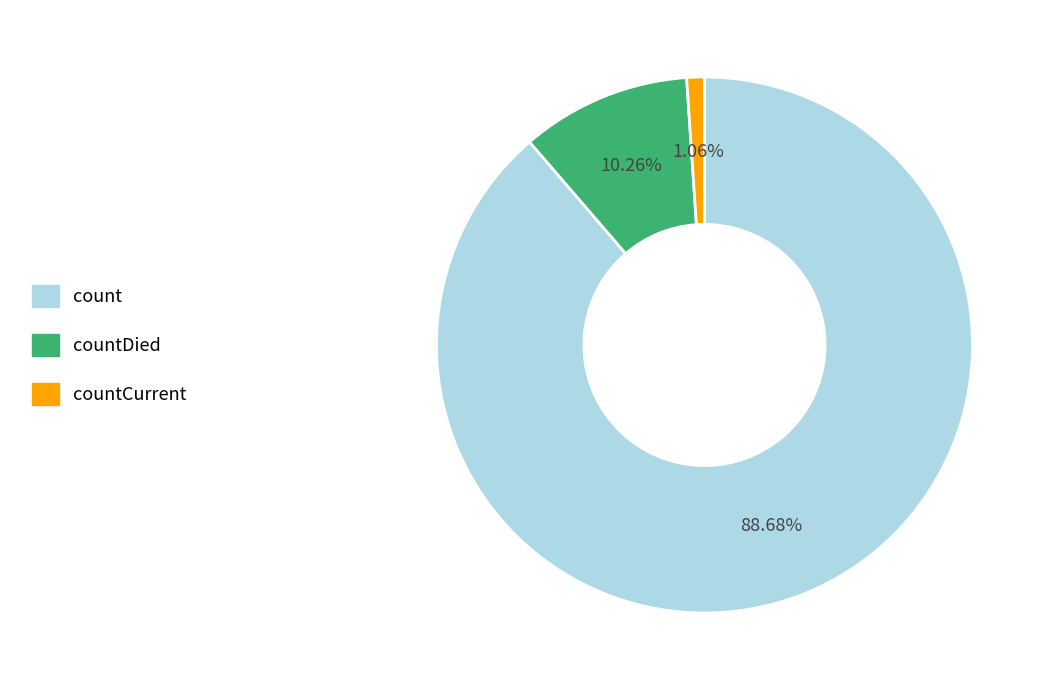

Is there a majority slice in this chart?

Yes